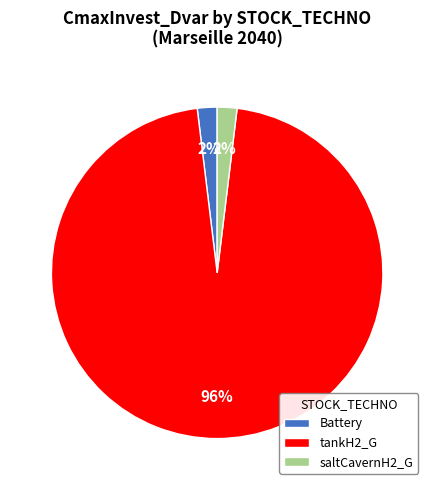

True or false: Battery accounts for 11% of the total.

False